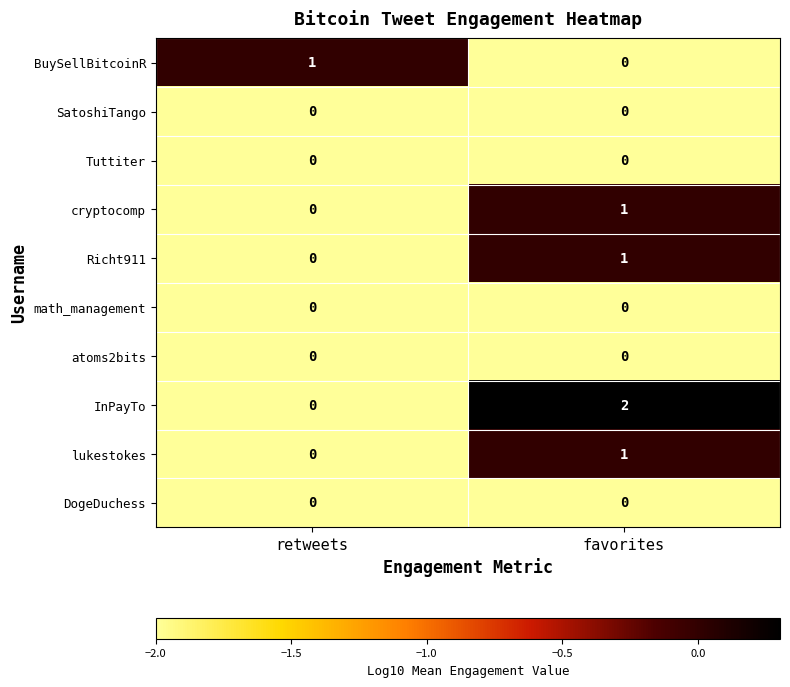

Between retweets and favorites, which series saw the biggest shift?

InPayTo